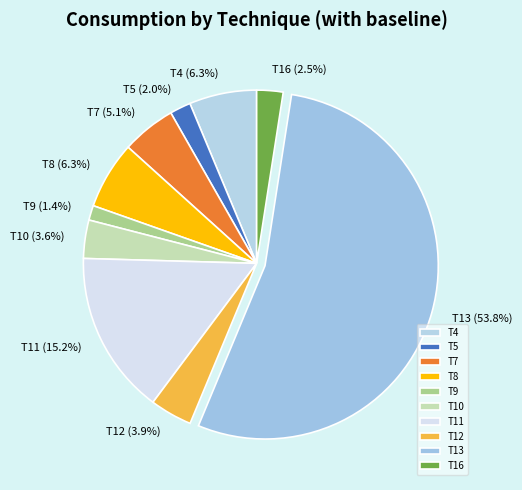

Which category has the biggest portion of the pie?

T13